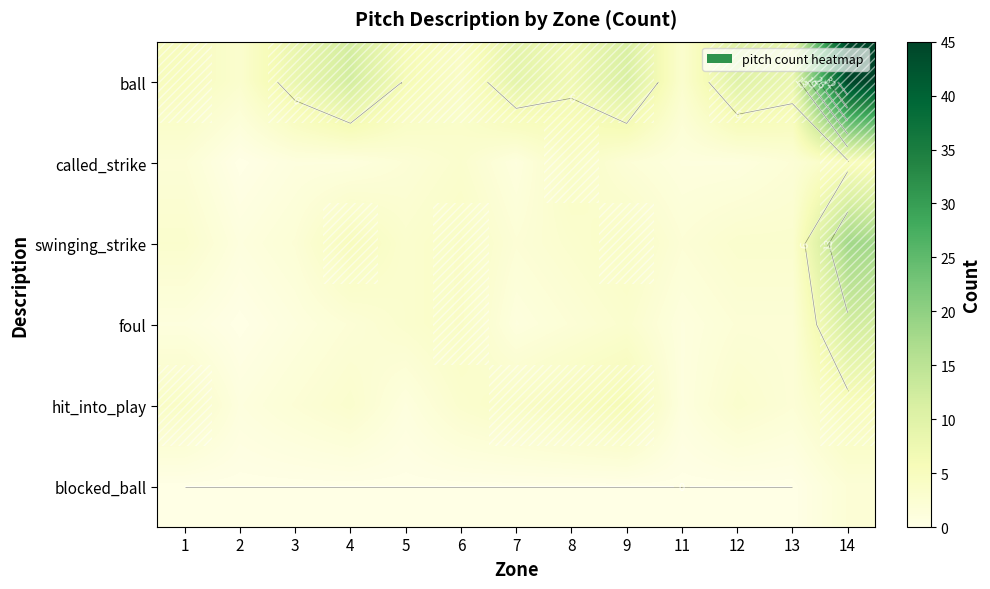

The value of swinging_strike at 6 is 4. True or false?

True